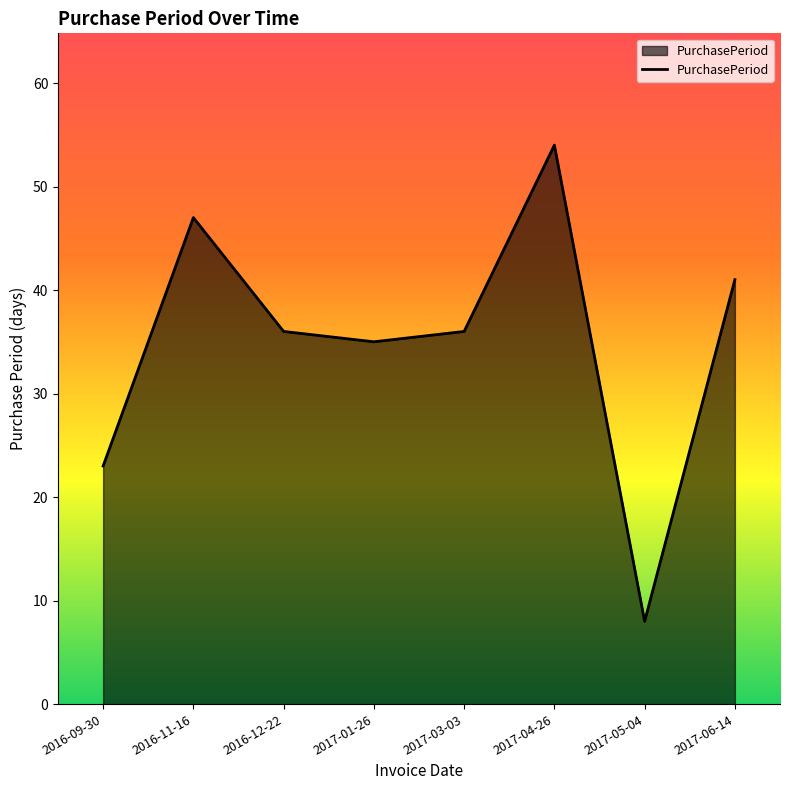

Count the number of categories in the chart.

8